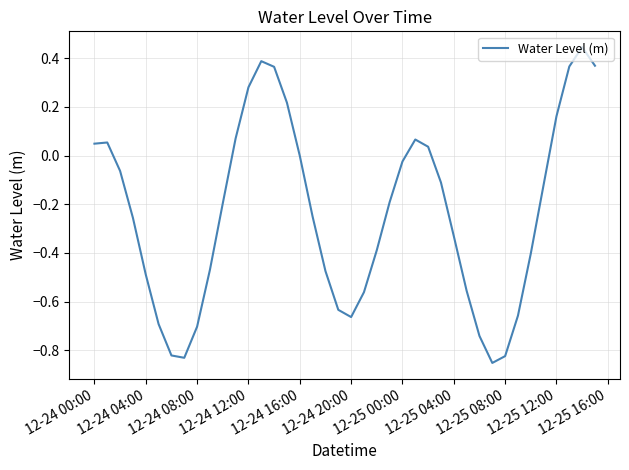

The chart shows a value of -0.0 at 12-24 16:00. True or false?

True